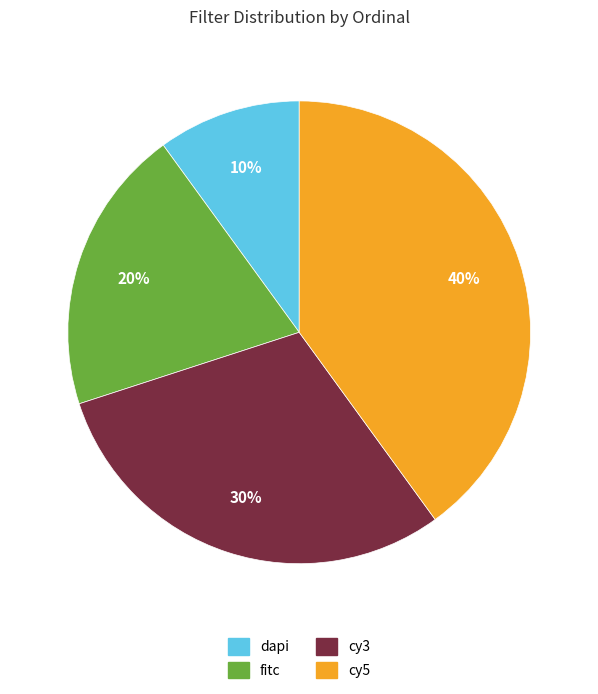

What percentage is the cy5 slice, to the nearest percent?

40%